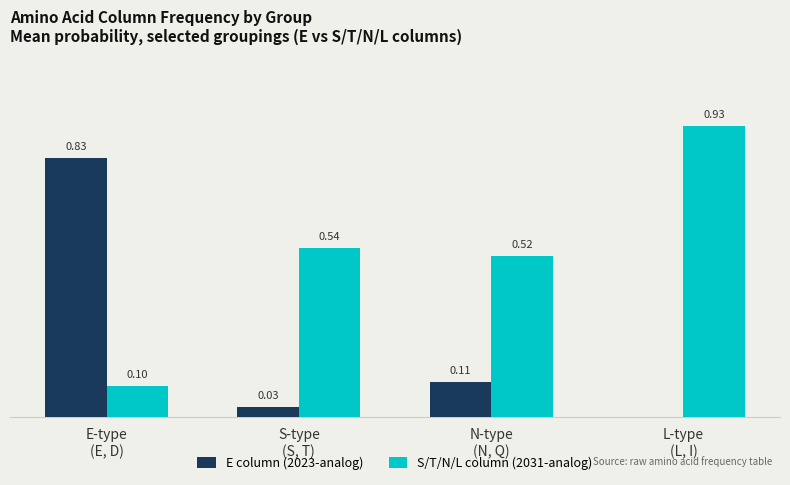

Which series has the largest total across all categories?

S/T/N/L column (2031-analog)